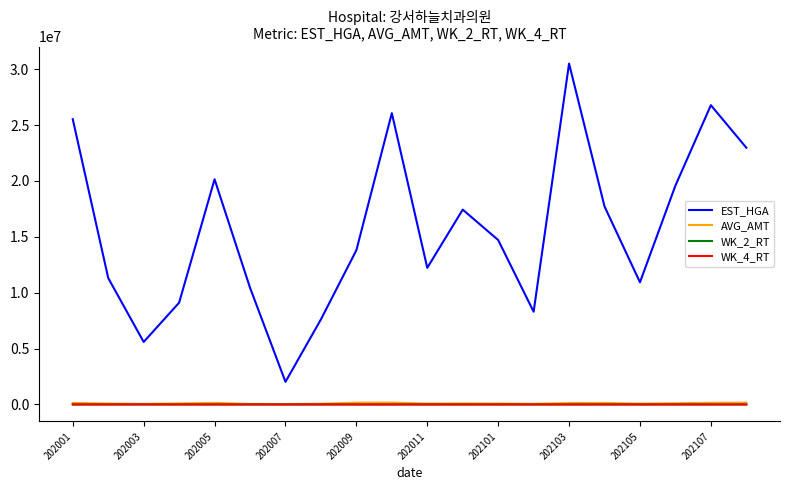

Which series has the largest total across all categories?

EST_HGA